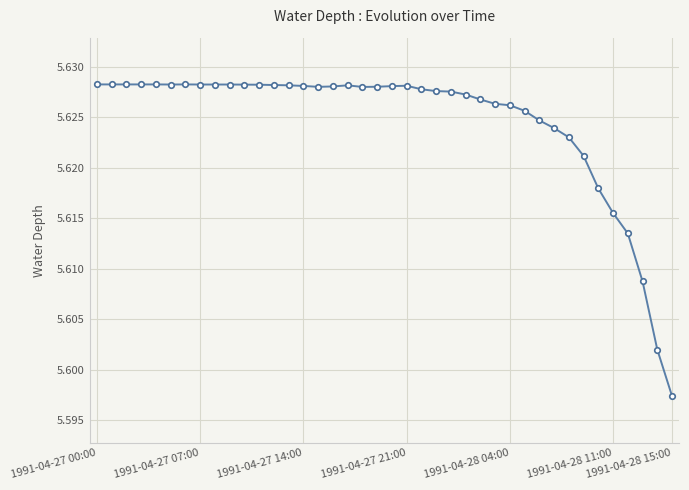

How many values are between 5 and 6?

40